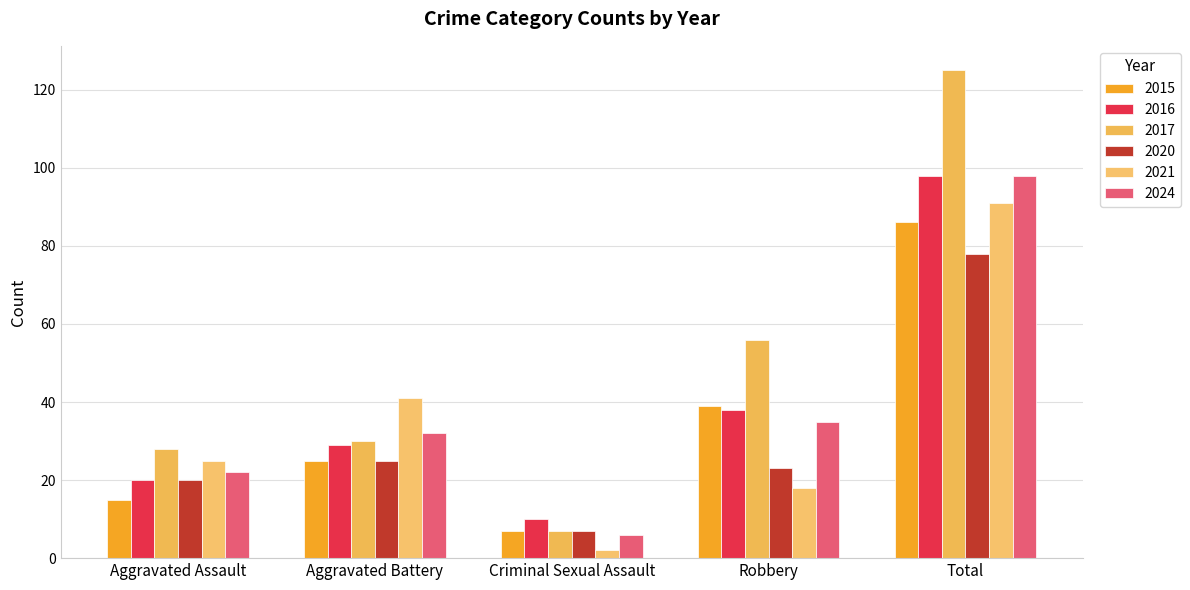

What position from the right is Aggravated Battery?

4